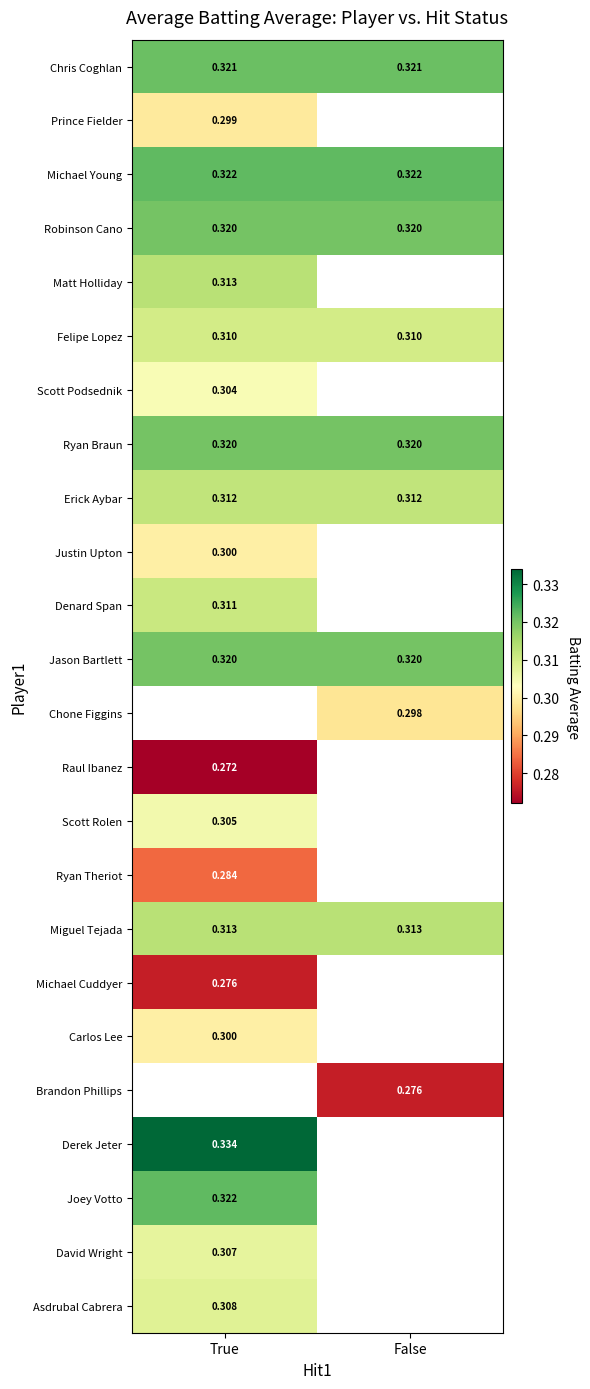

Rank the categories by Joey Votto value from highest to lowest.

True, False